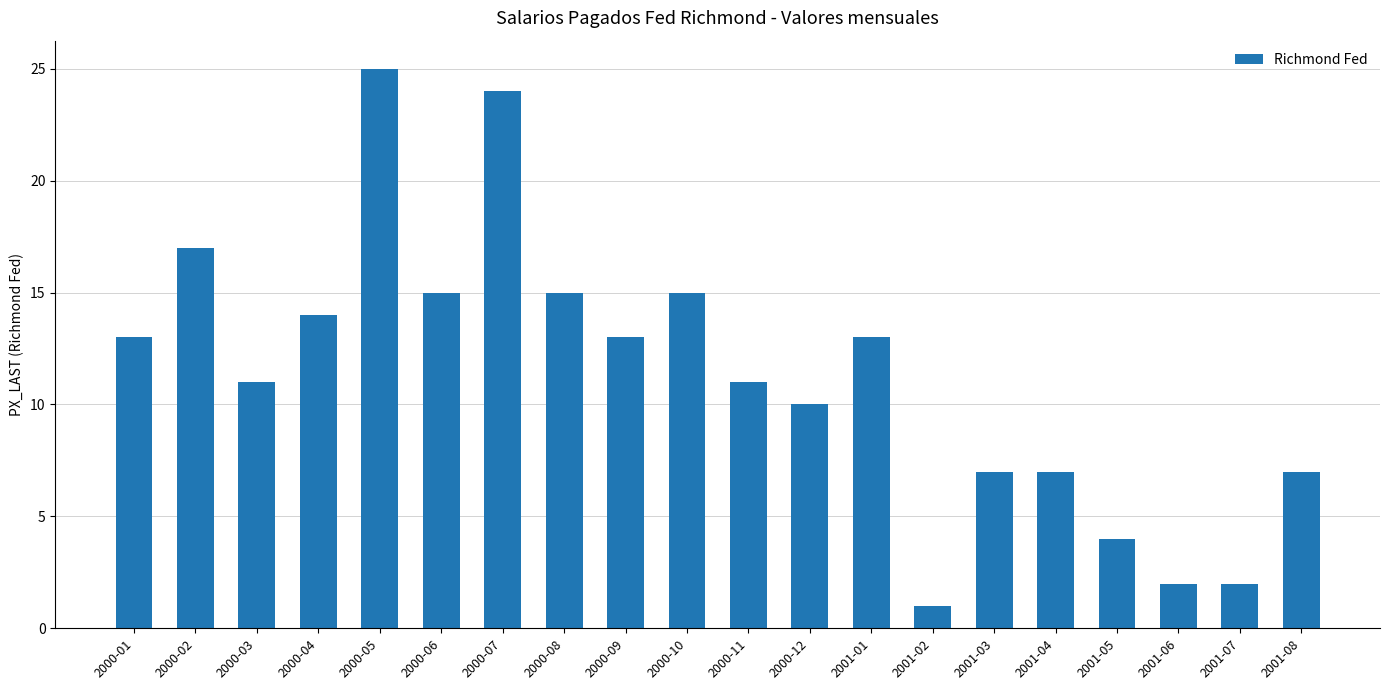

What is the label of the 11th bar from the left?

2000-11